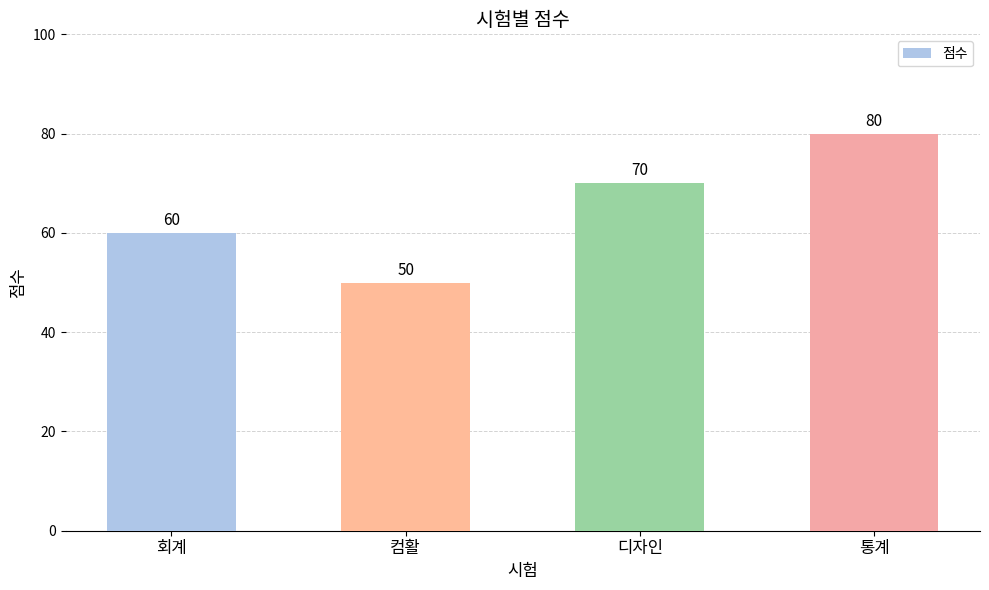

At which label is the value closest to 65?

회계